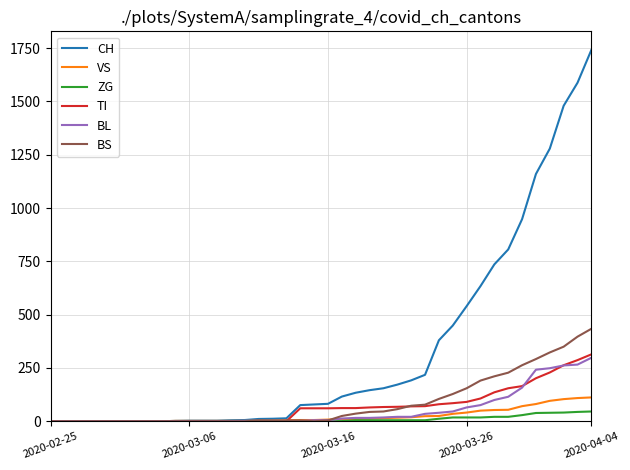

What are all the series names shown in the legend?

CH, VS, ZG, TI, BL, BS